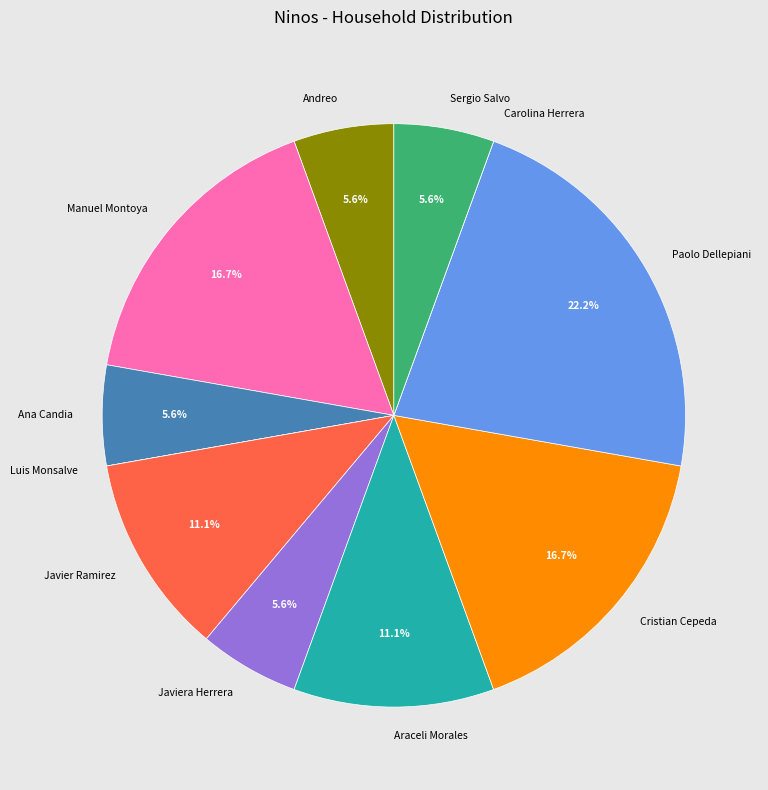

Which category has the biggest portion of the pie?

Paolo Dellepiani